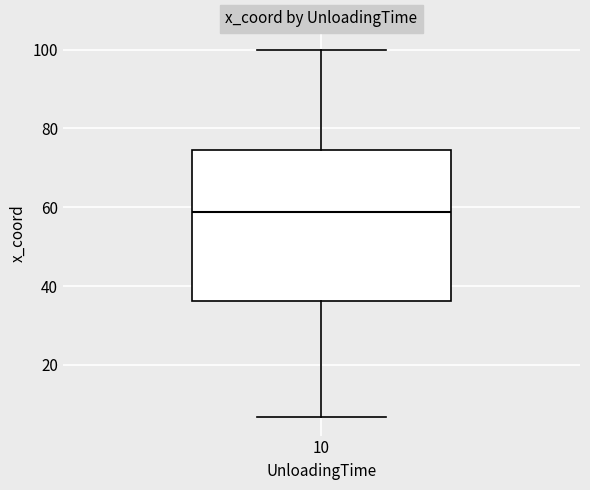

Read this box plot against the y-axis: the position of the median line, the range covered by the box, and the ends of both whiskers. The values are not printed on the chart, so give them approximately, as read against the axis.

median 58, box 36 to 74, whiskers 6 to 100